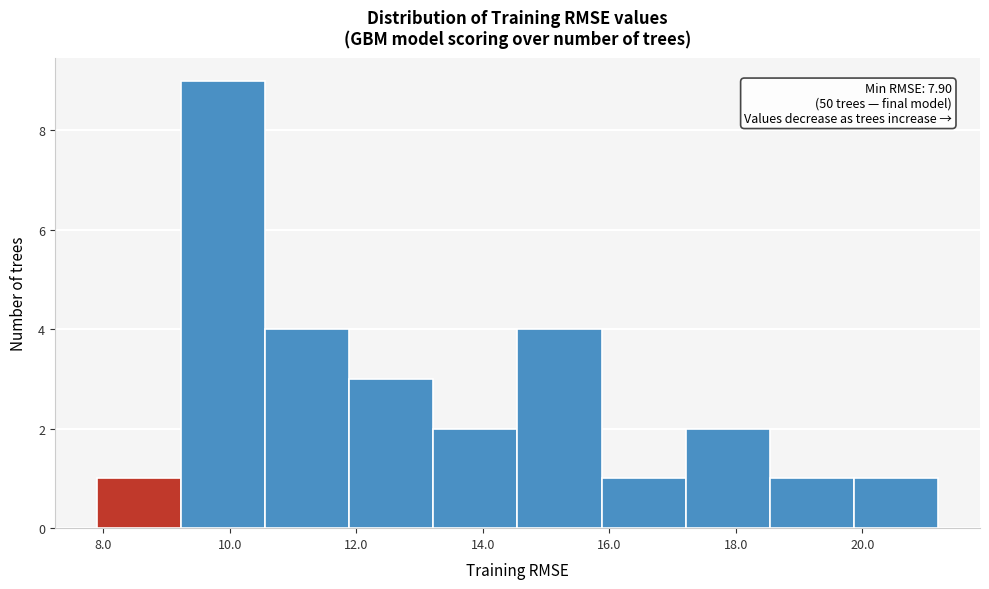

Which range on the x-axis has the tallest bar?

9.2 to 10.6